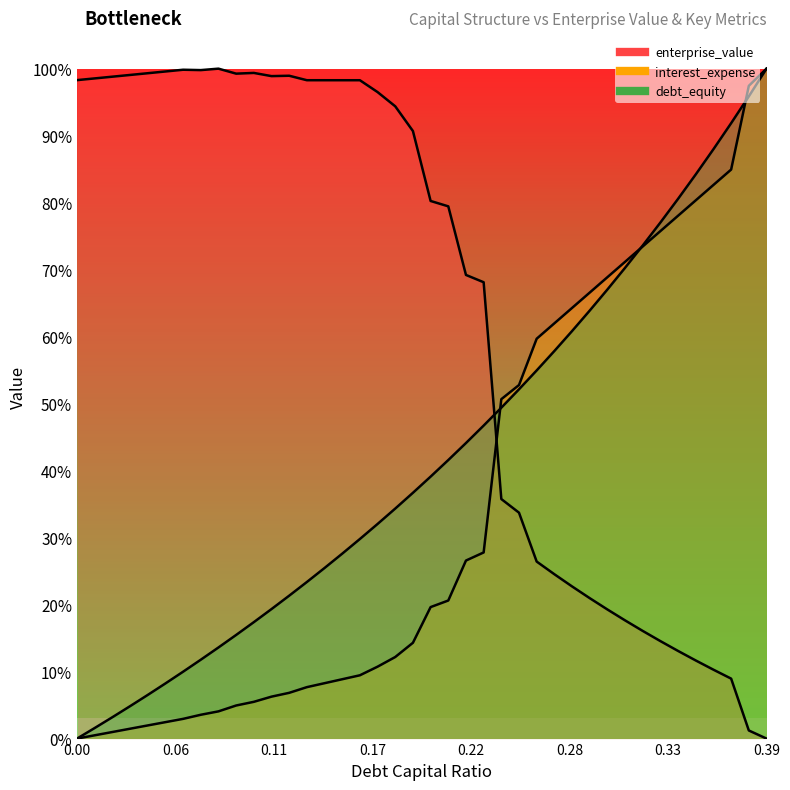

How many distinct data groups are displayed?

3